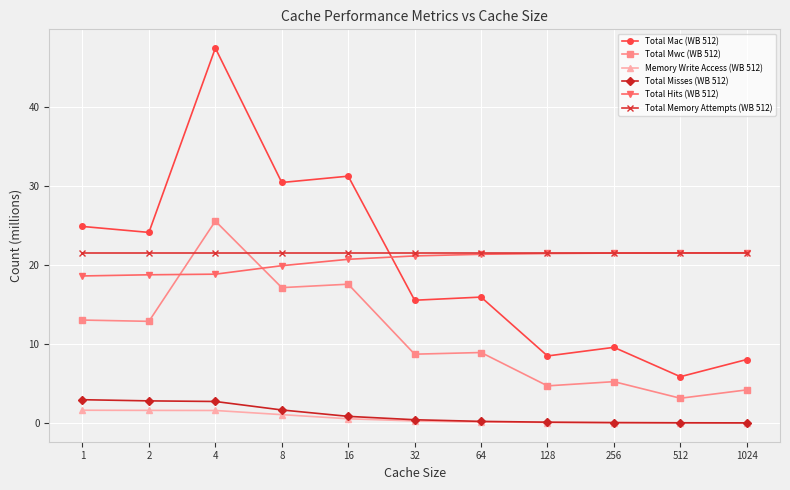

What is the value of the Total Hits (WB 512) point at the 3rd from the left?

18.9